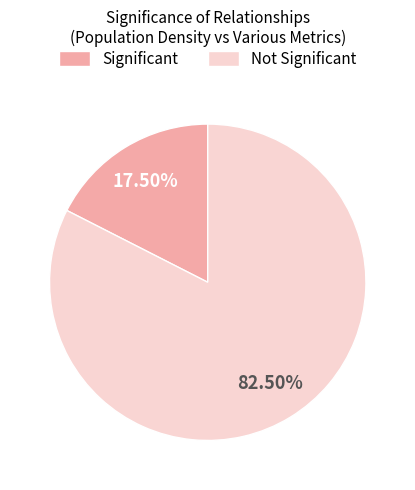

Between Significant and Not Significant, which is larger?

Not Significant